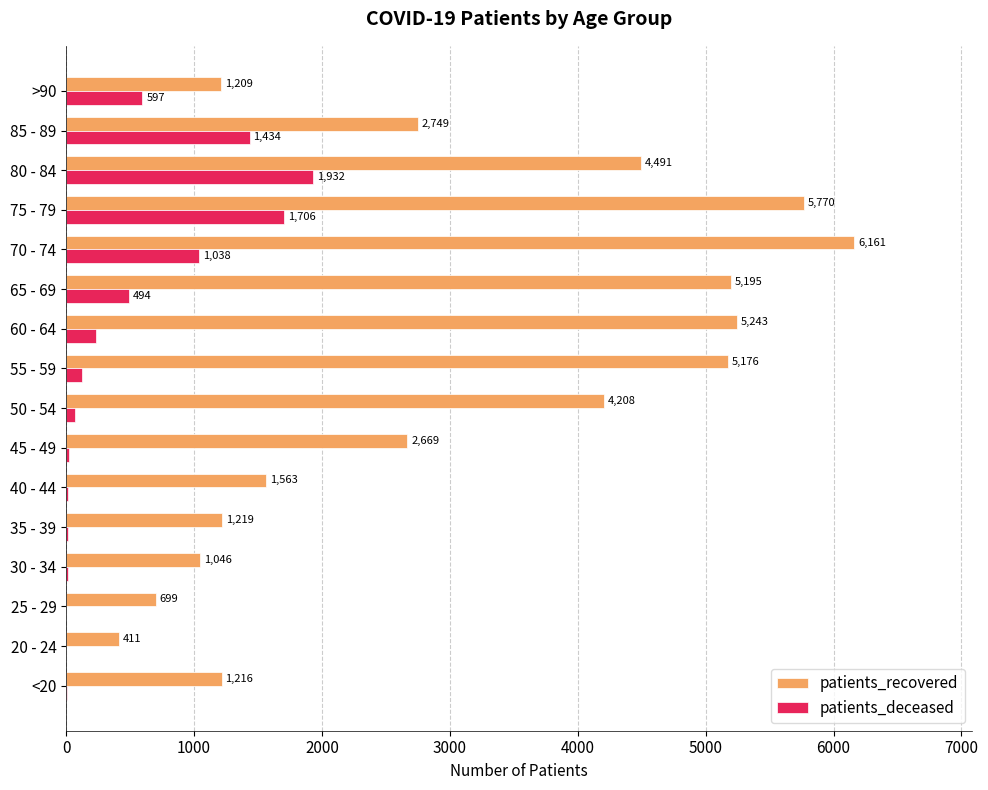

Between 20 - 24 and 80 - 84, which series saw the biggest shift?

patients_recovered